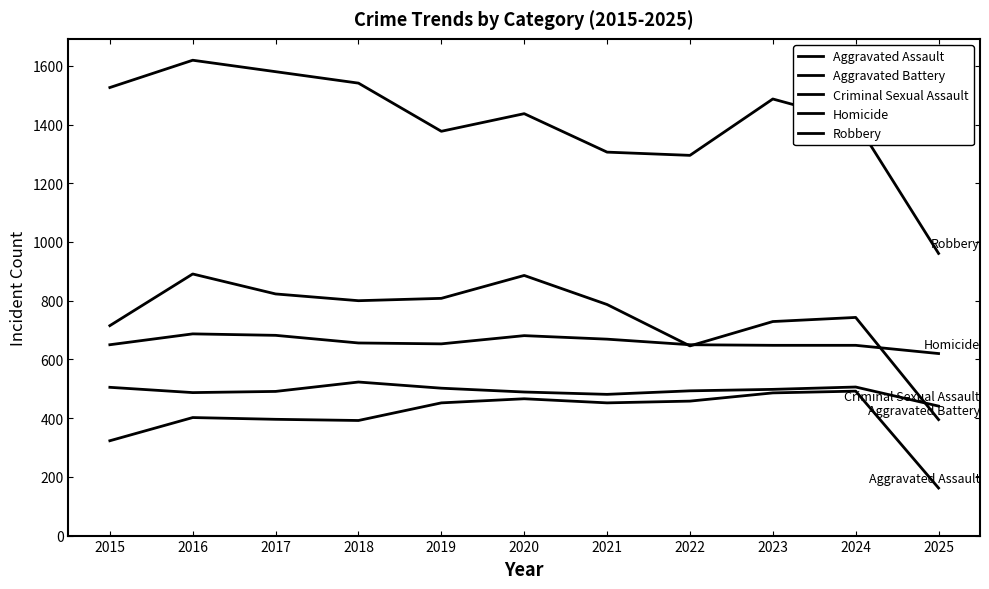

Does the chart display data point markers on the line(s)?

No